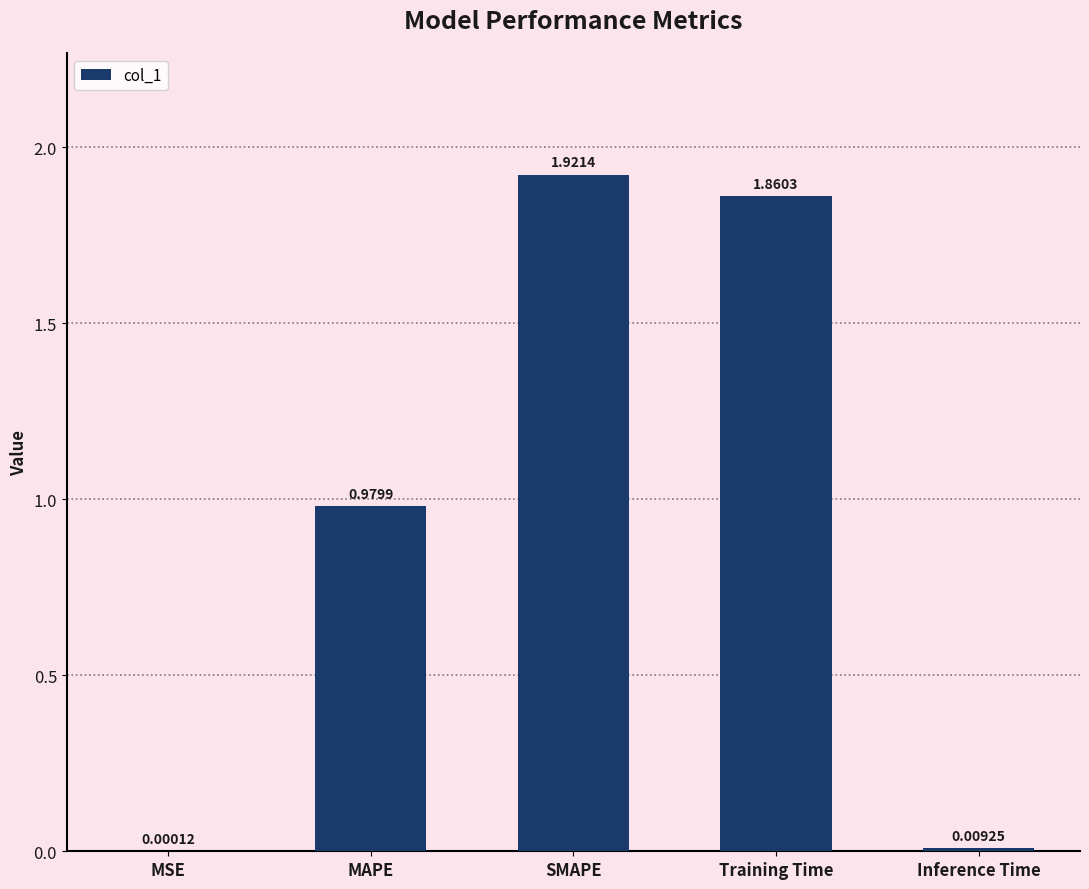

What is the change in value from MAPE to Inference Time?

-1.0